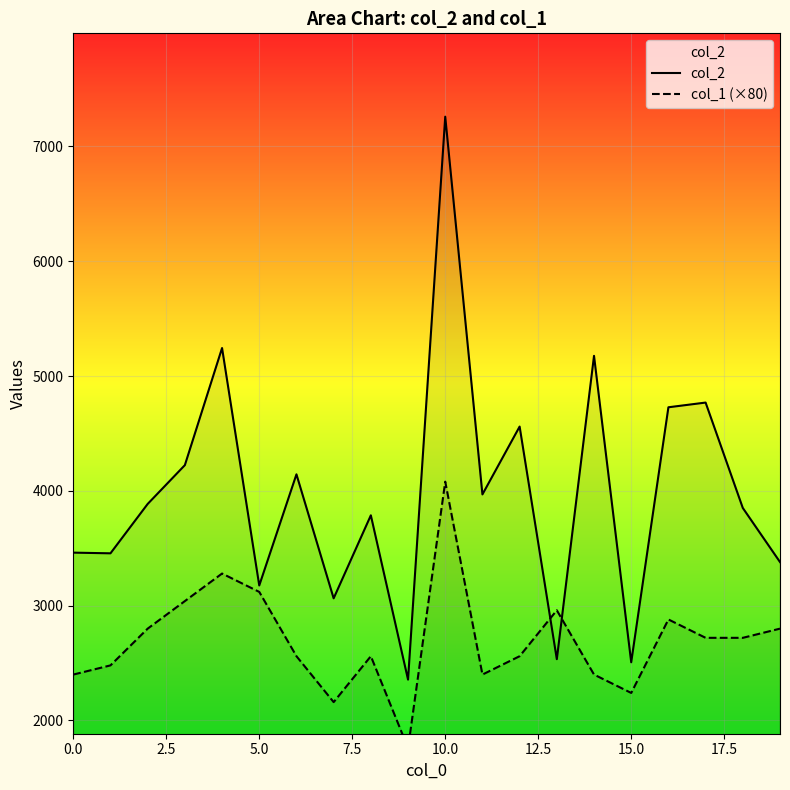

True or false: col_2 has more than 0 points higher than both neighbors.

True